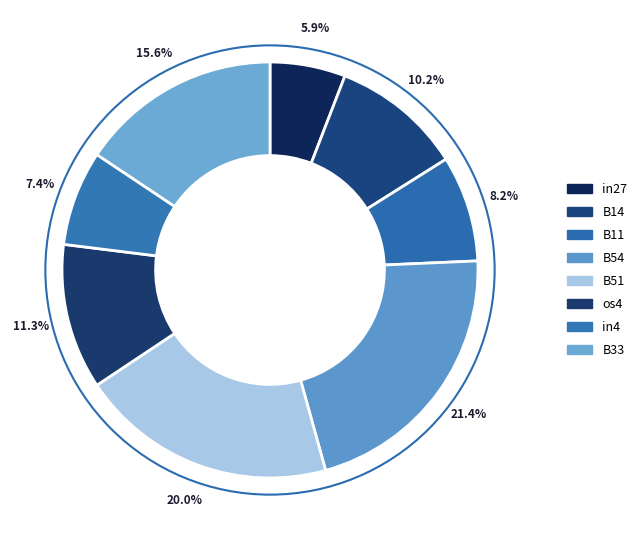

How many segments does this pie chart have?

8